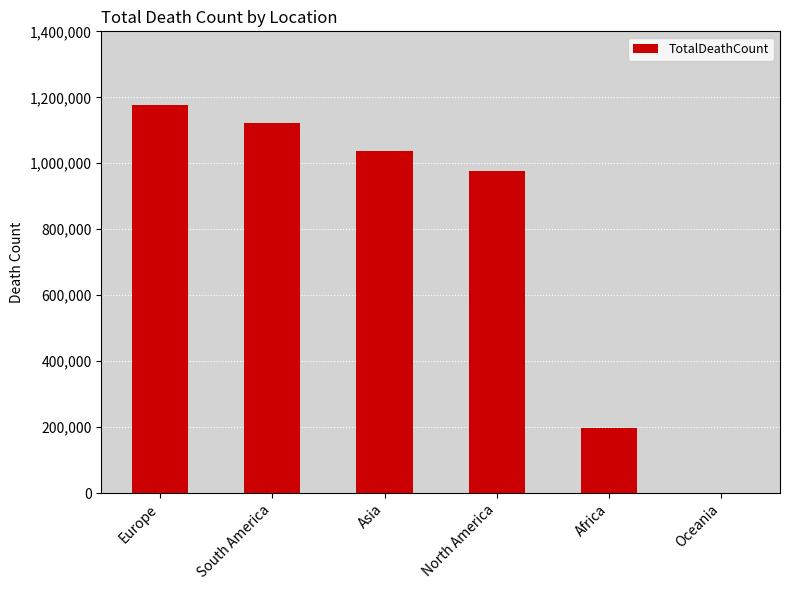

Approximately how many times larger is the value at Africa compared to South America?

0.2